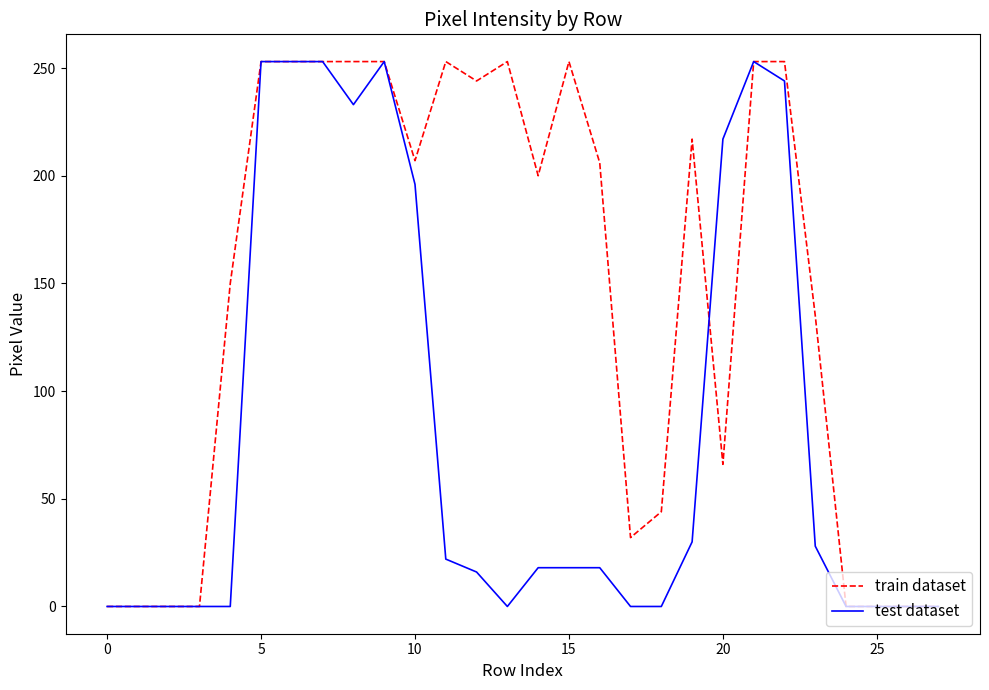

What is the highest value of the train dataset series?

253